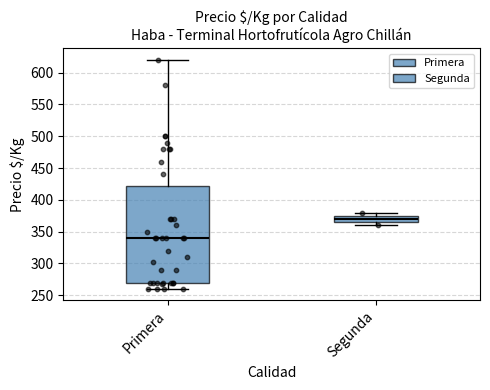

Which box is the tallest, from its lower edge to its upper edge?

Primera